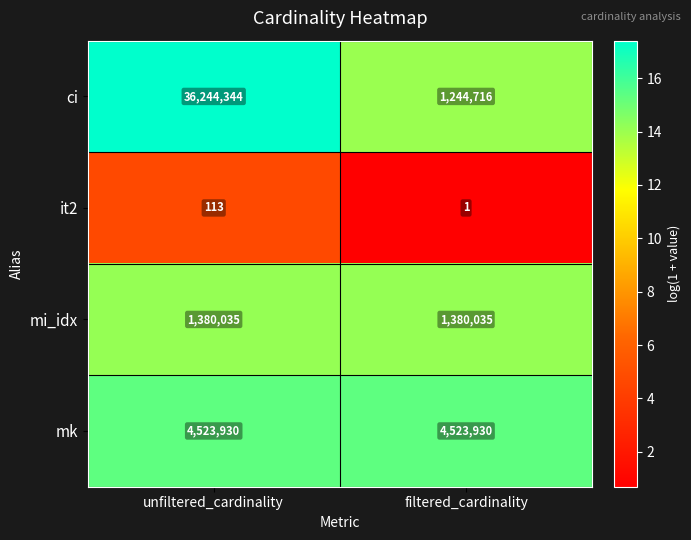

At which label does ci reach its minimum?

filtered_cardinality